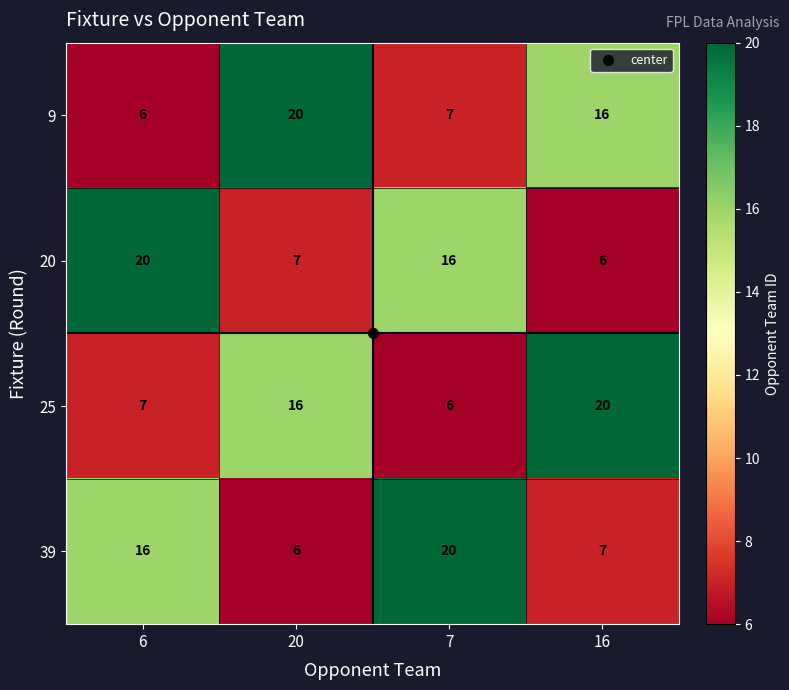

Rank the categories by 9 value from highest to lowest.

20, 16, 7, 6